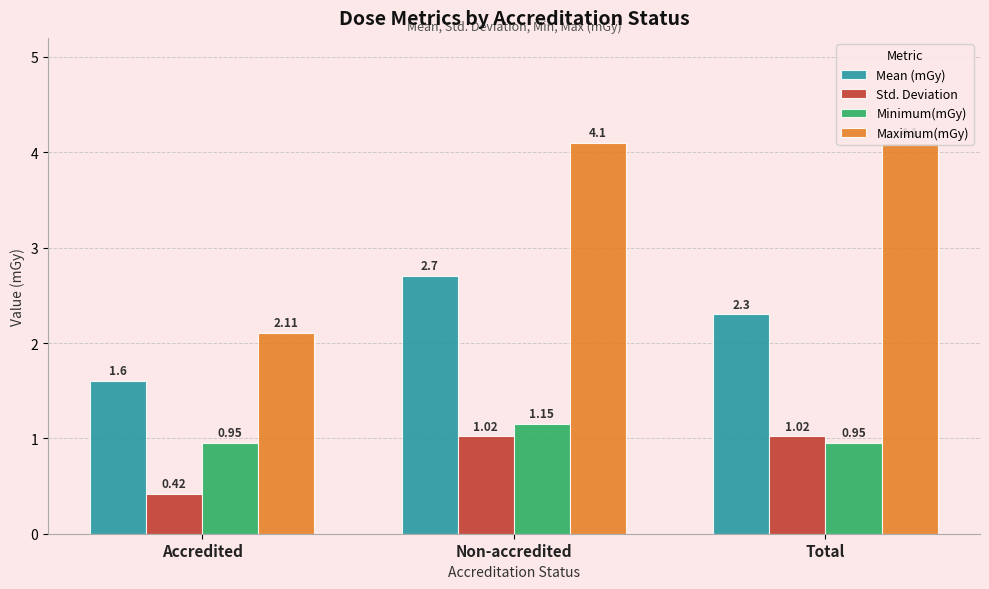

What is the total value across all series at Accredited?

5.1